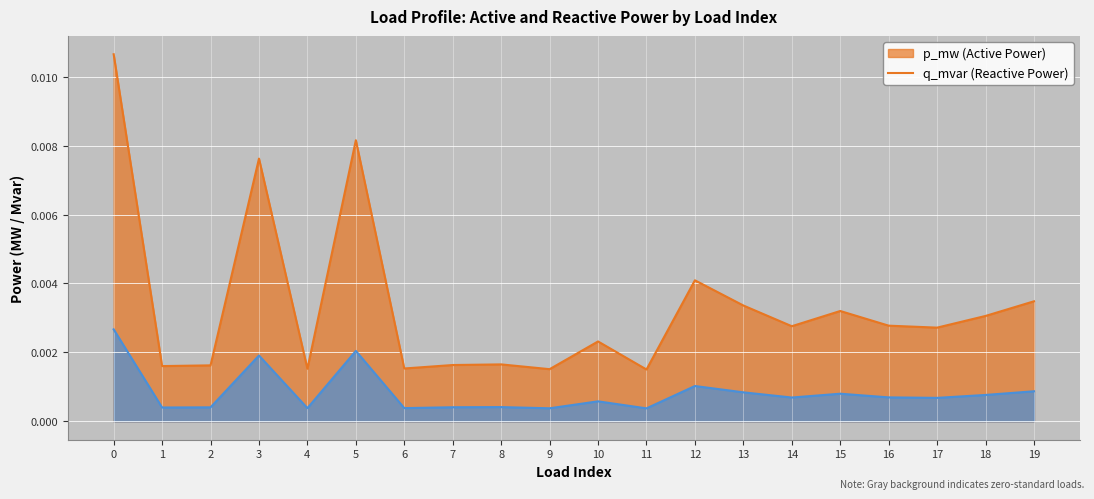

Between 12 and 15, which is larger?

12